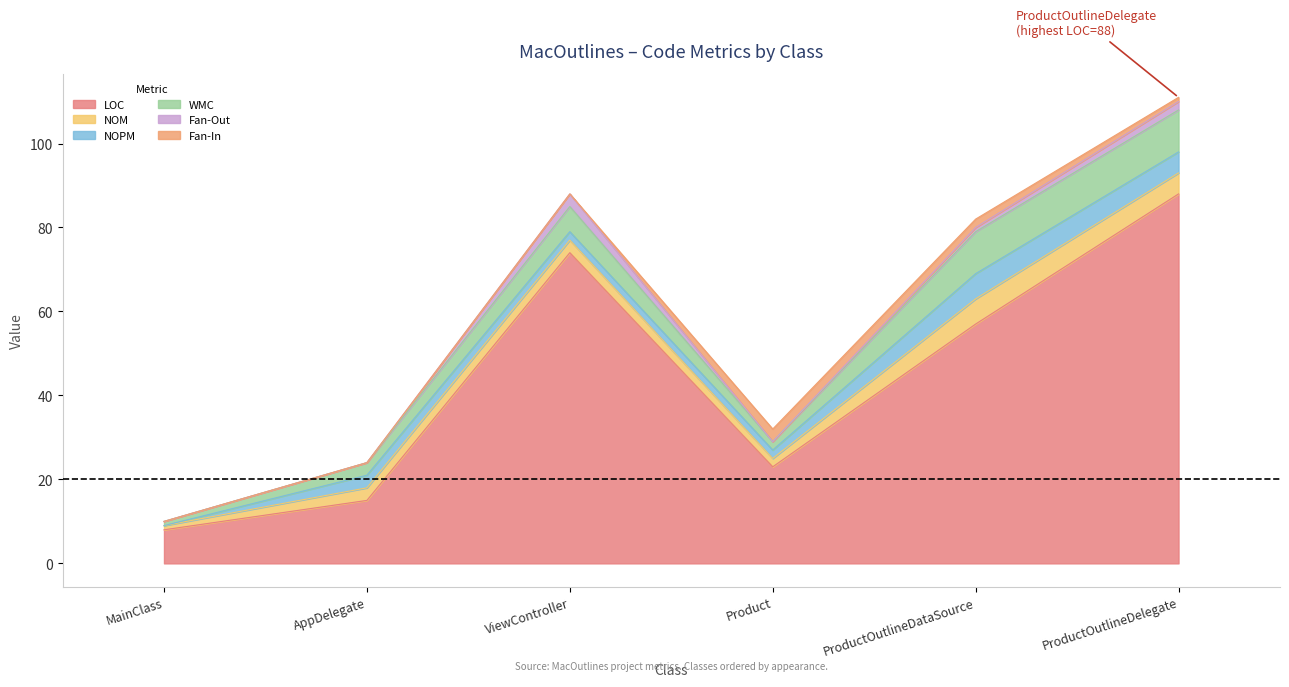

What is the difference between the maximum and second lowest values in the WMC series?

8